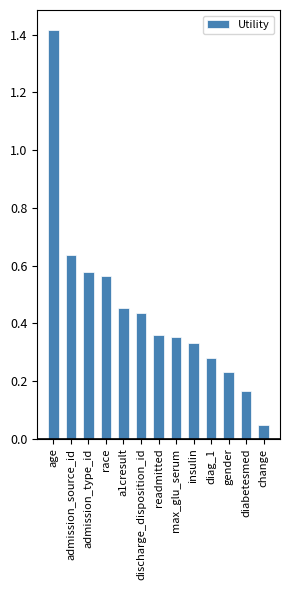

True or false: the data shows 0.6 at readmitted.

False